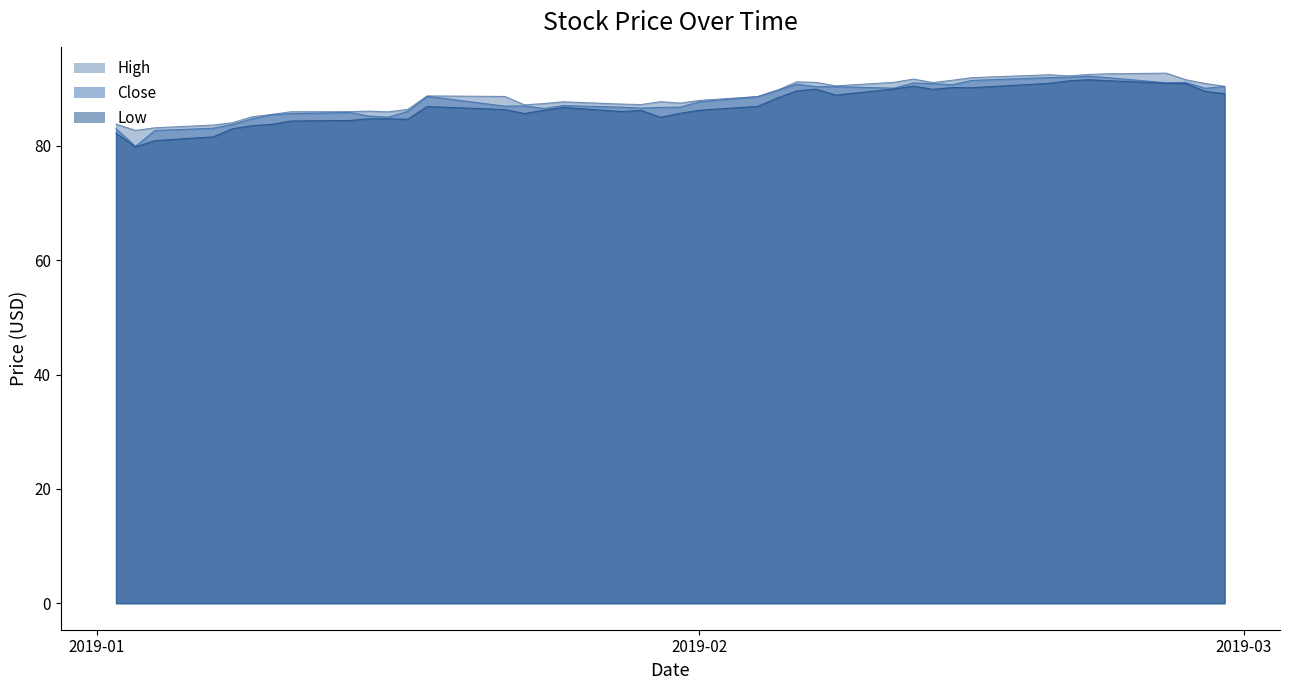

The Close series shows 132.7 at 2019-01-31. True or false?

False